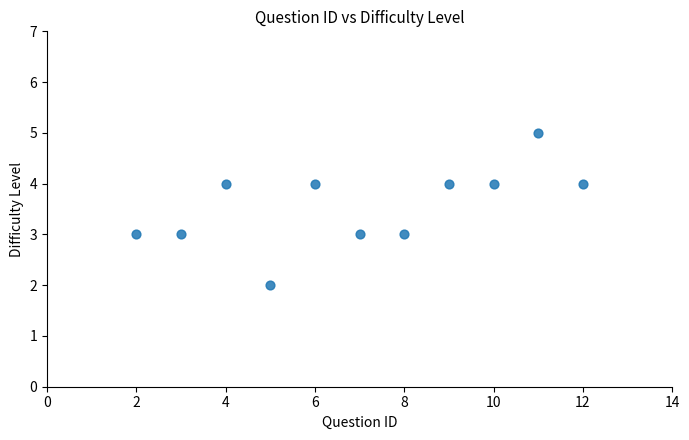

What is the range of X values (max minus min)?

10